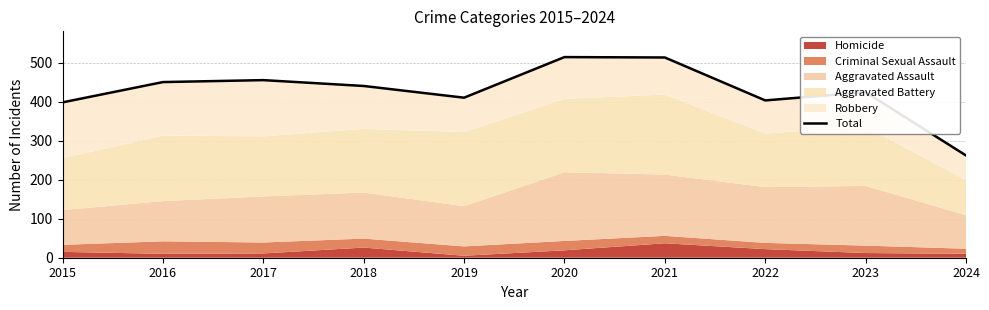

How many points are higher than both their immediate neighbors (excluding endpoints)?

3